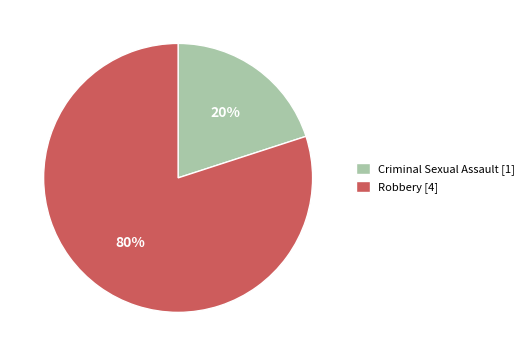

To the nearest percent, what is the combined percentage of Criminal Sexual Assault and Robbery?

100%